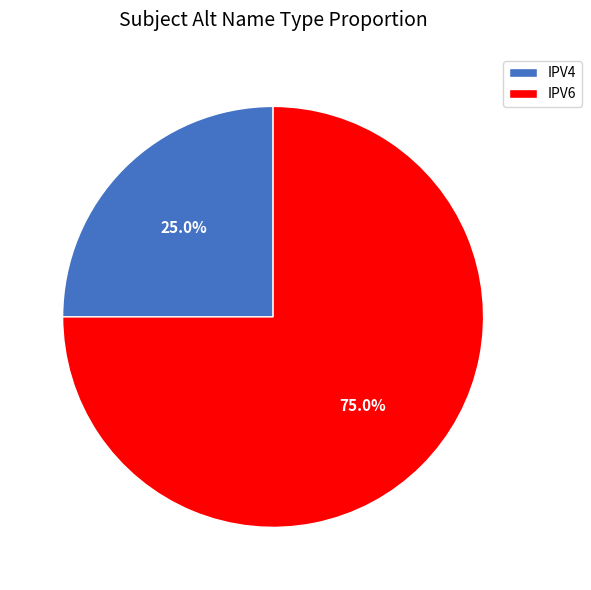

Which slice is the largest?

IPV6